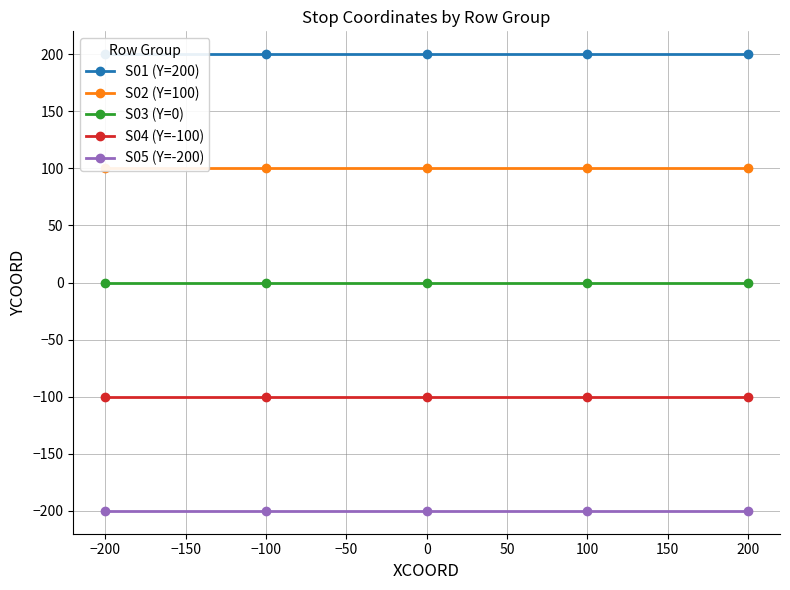

Is the value of S05 (Y=-200) at −100 greater than the value of S04 (Y=-100) at −200?

No